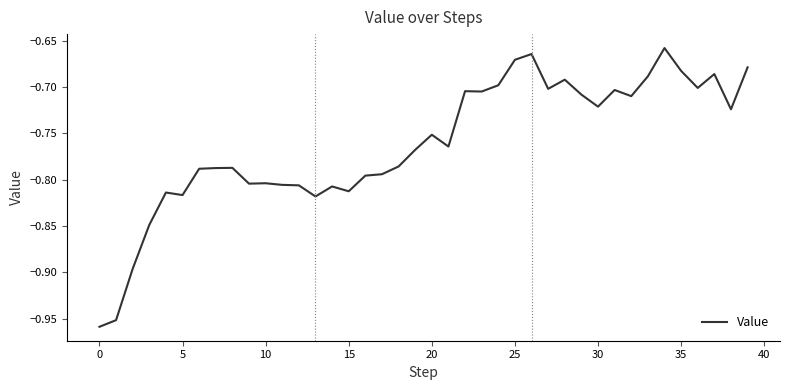

Does the chart have visible grid lines?

No